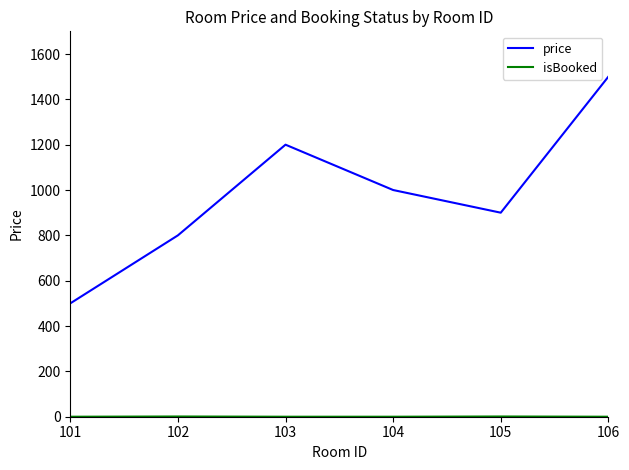

Which series has the largest total across all categories?

price